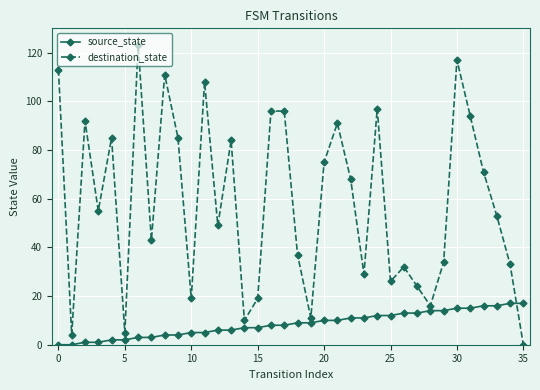

Which series has the widest spread of values?

destination_state